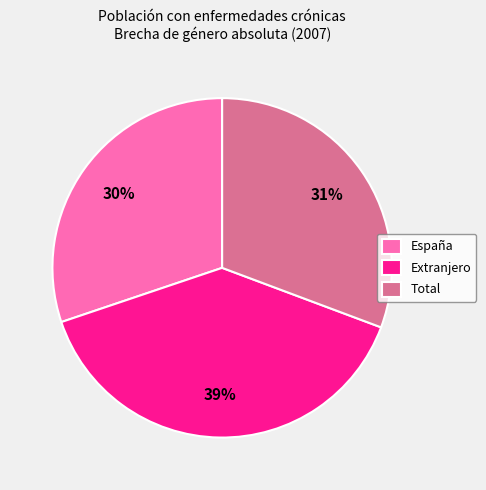

How many slices are in this pie chart?

3